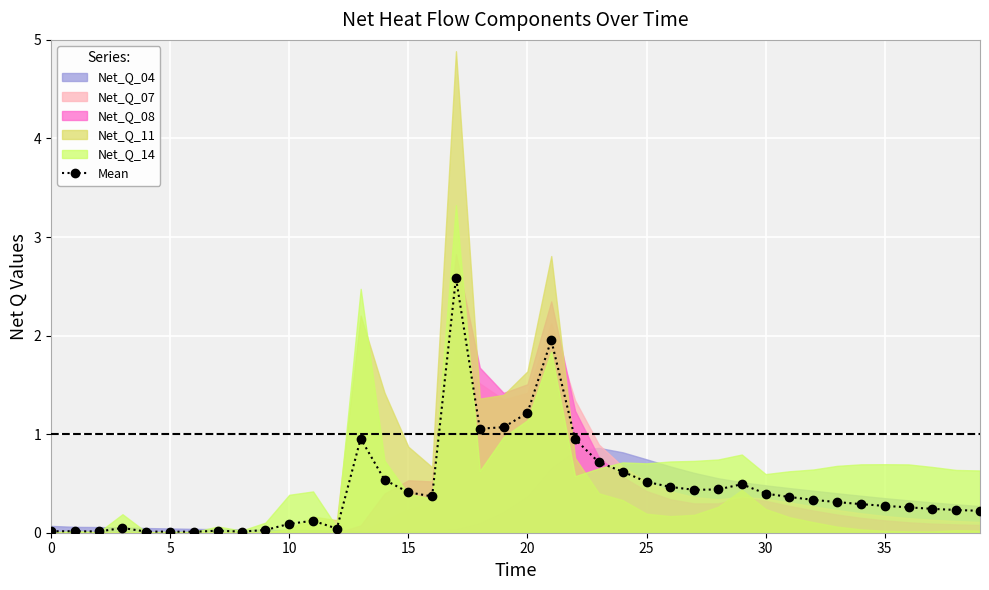

True or false: the data shows 0.3 at 35.

True